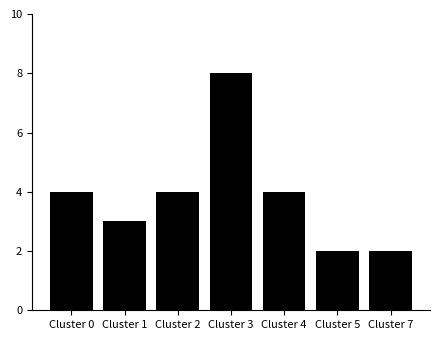

What is the difference between the values at Cluster 3 and Cluster 1?

5